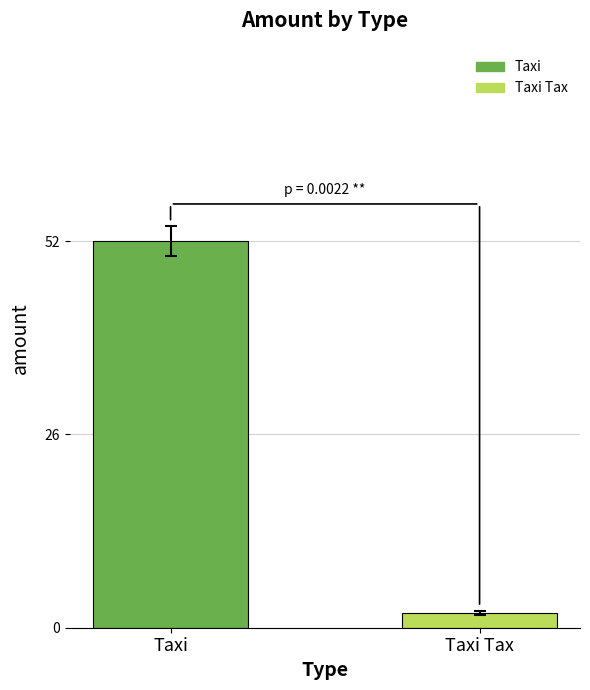

What is the difference between the maximum and minimum values?

50